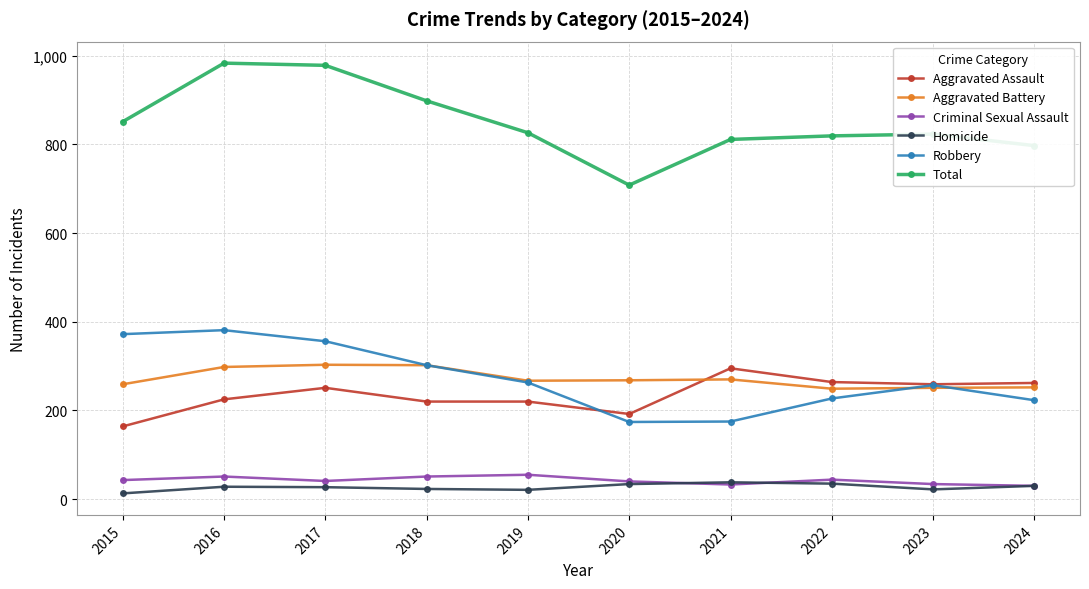

True or false: Robbery has more than 0 points higher than both neighbors.

True